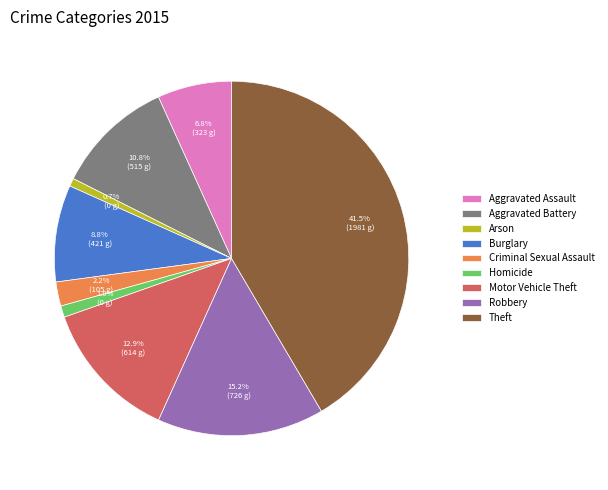

Does Motor Vehicle Theft account for over 50% of the chart?

No